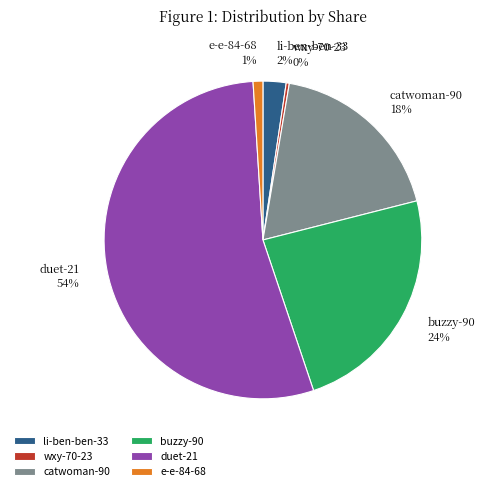

Is it true that buzzy-90 is 24% of the pie?

True